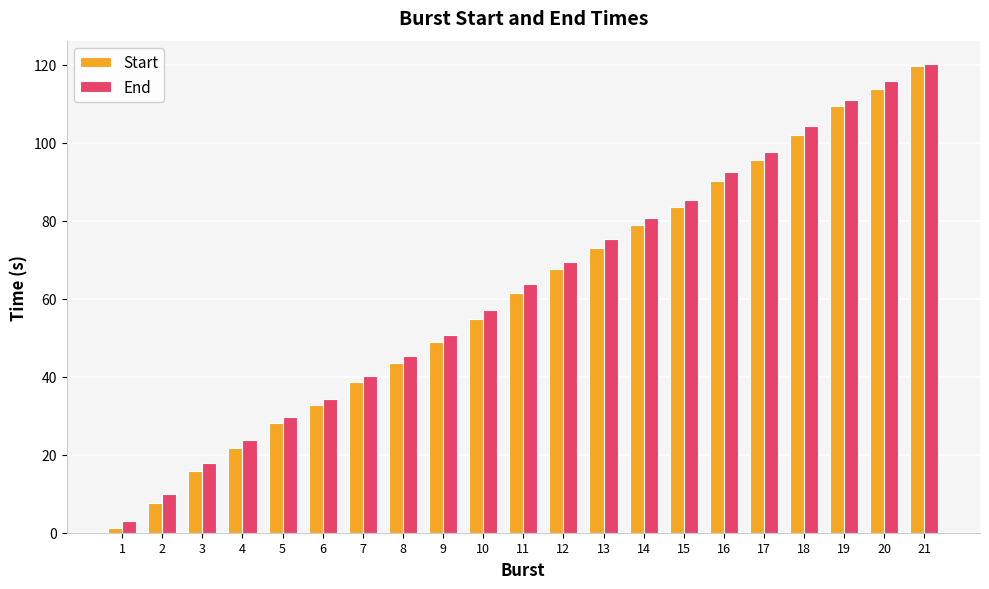

What are all the series names shown in the legend?

Start, End